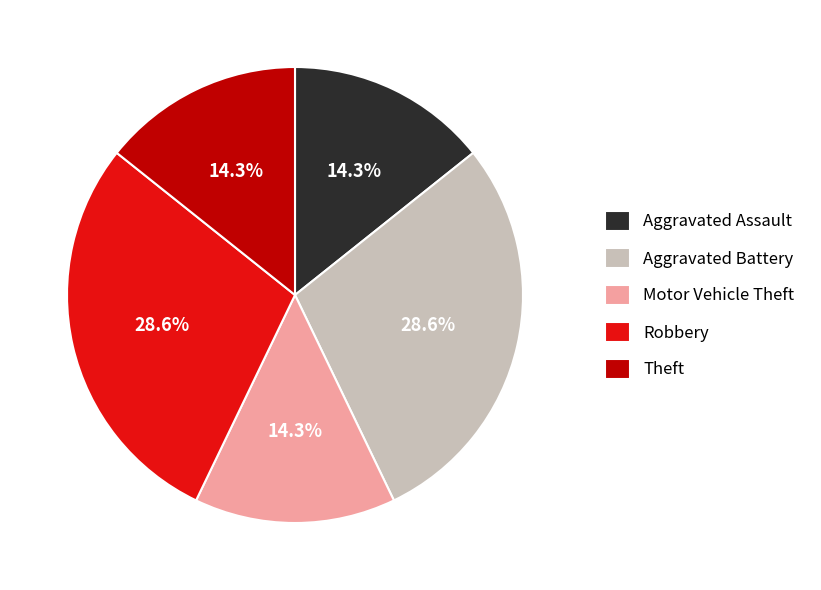

The Aggravated Assault slice represents 14% of the pie. True or false?

True